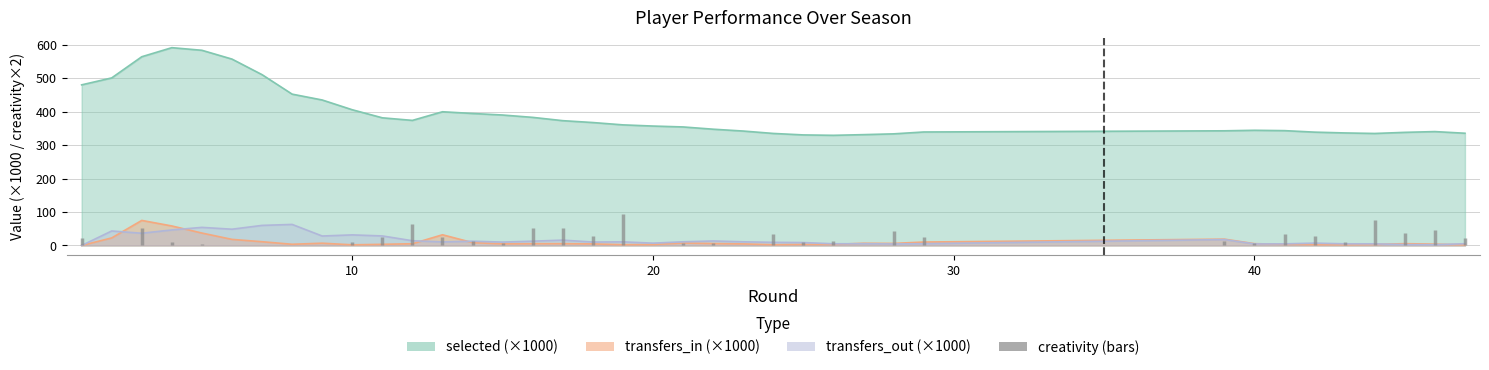

What is the minimum value for selected?

329.1